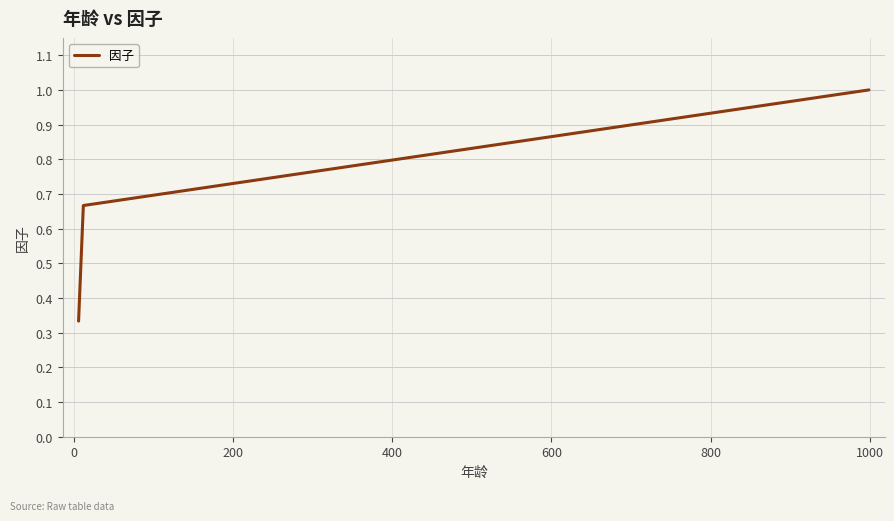

What is the sum of all values?

2.0